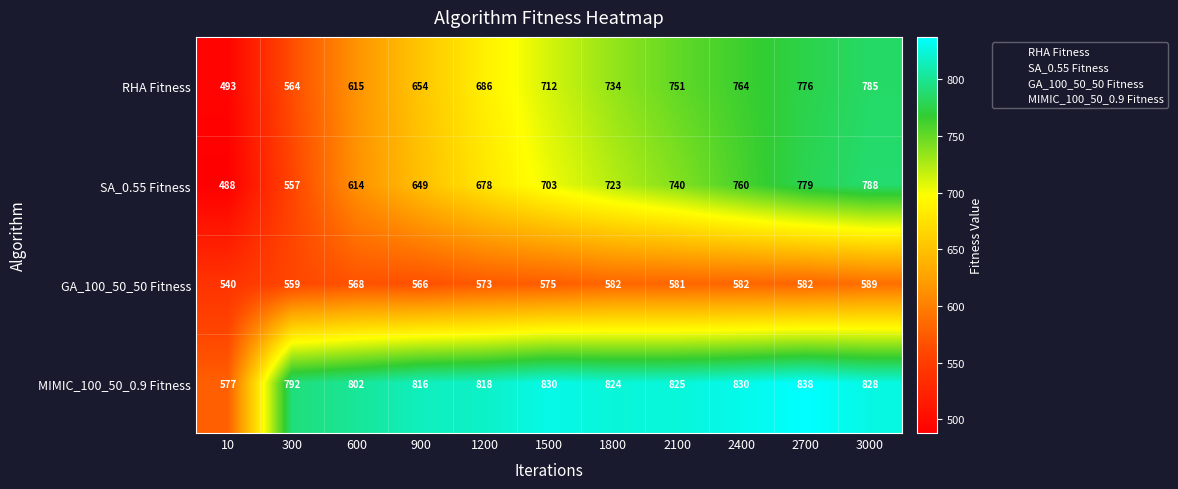

Which series has the largest total across all categories?

MIMIC_100_50_0.9 Fitness